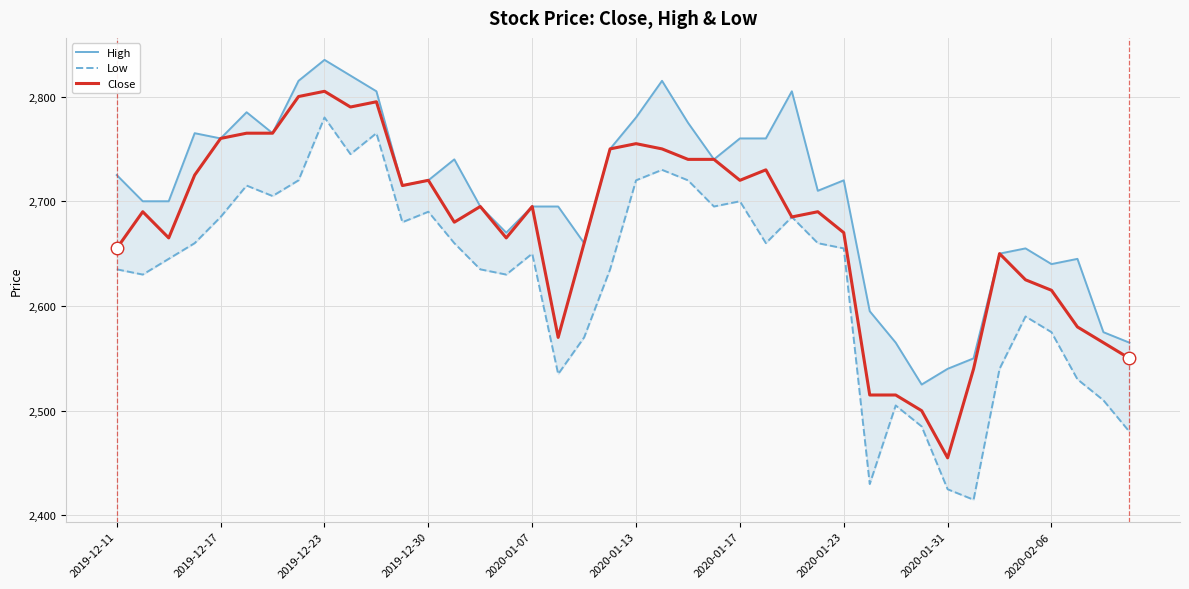

What position from the left is 10?

11